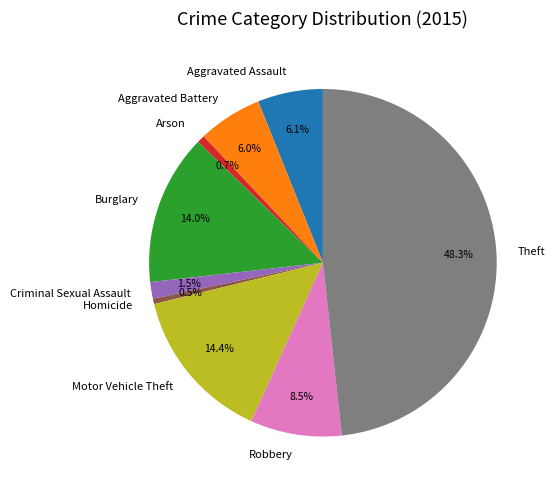

Is it true that Motor Vehicle Theft is 22% of the pie?

False